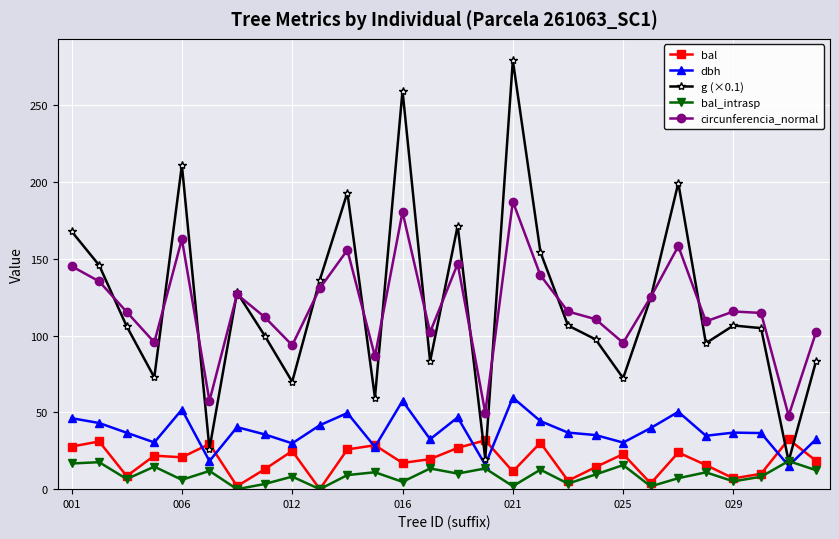

True or false: circunferencia_normal has more than 2 points higher than both neighbors.

True